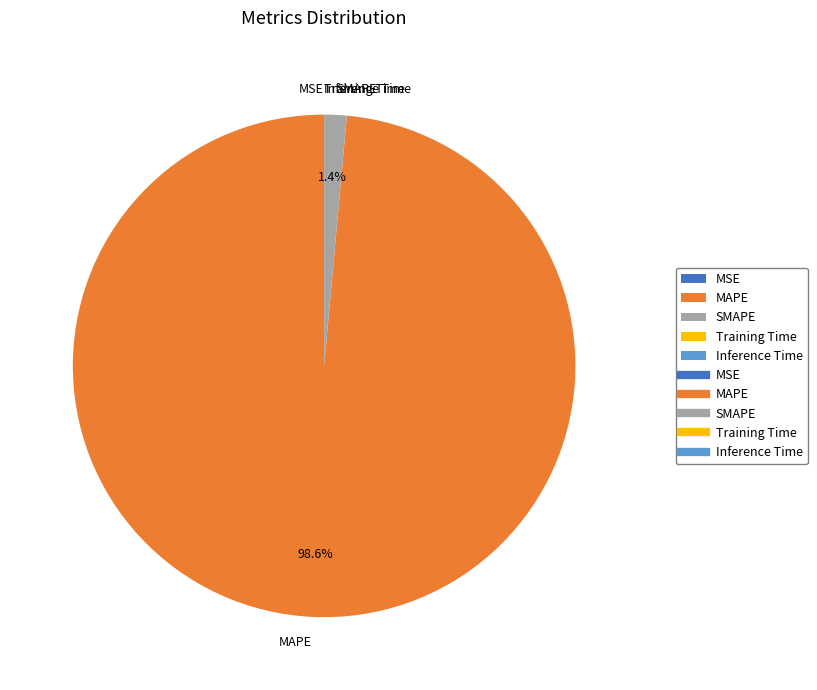

Does SMAPE account for over 50% of the chart?

No